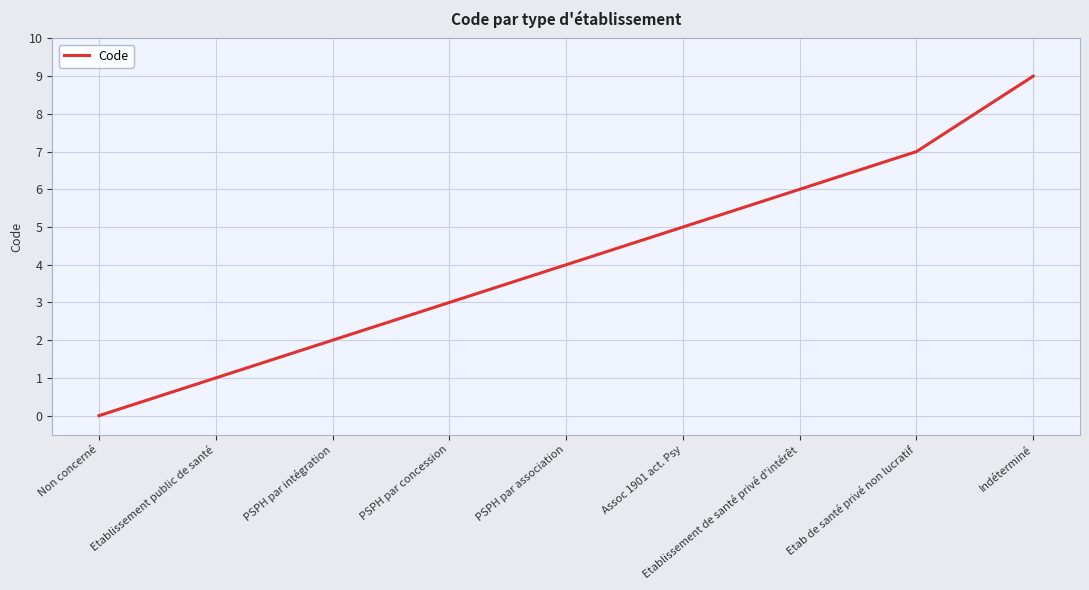

What is the difference between the values at Etab de santé privé non lucratif and PSPH par association?

3